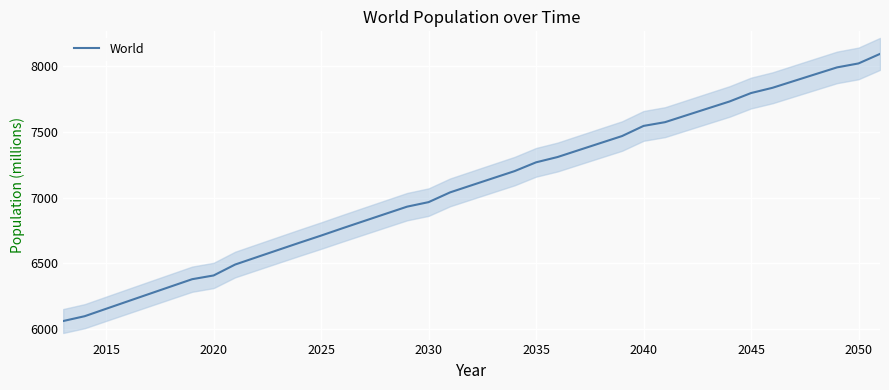

What is the maximum value for World?

8090.5